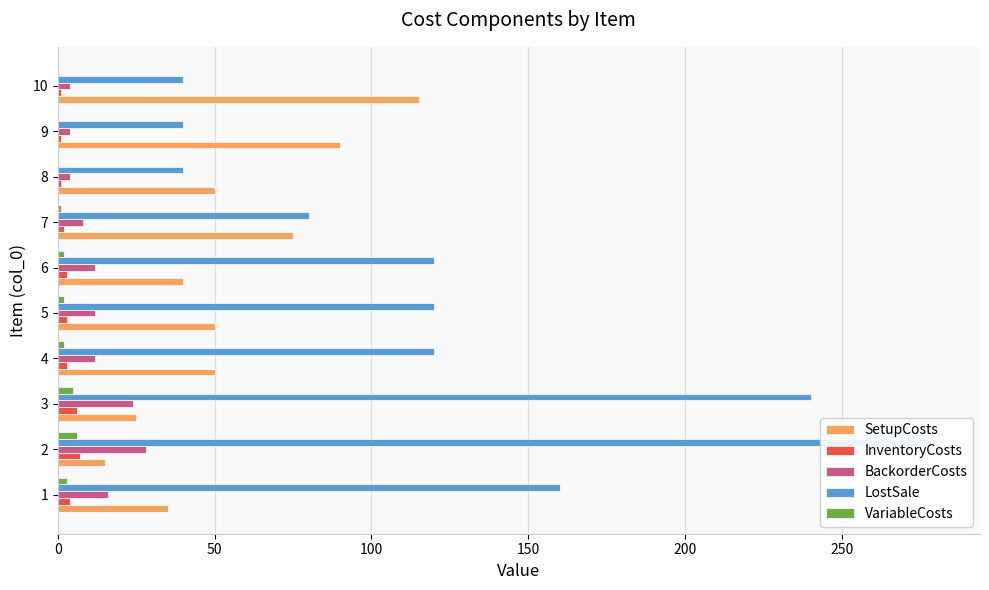

What is the average value of the LostSale series?

124